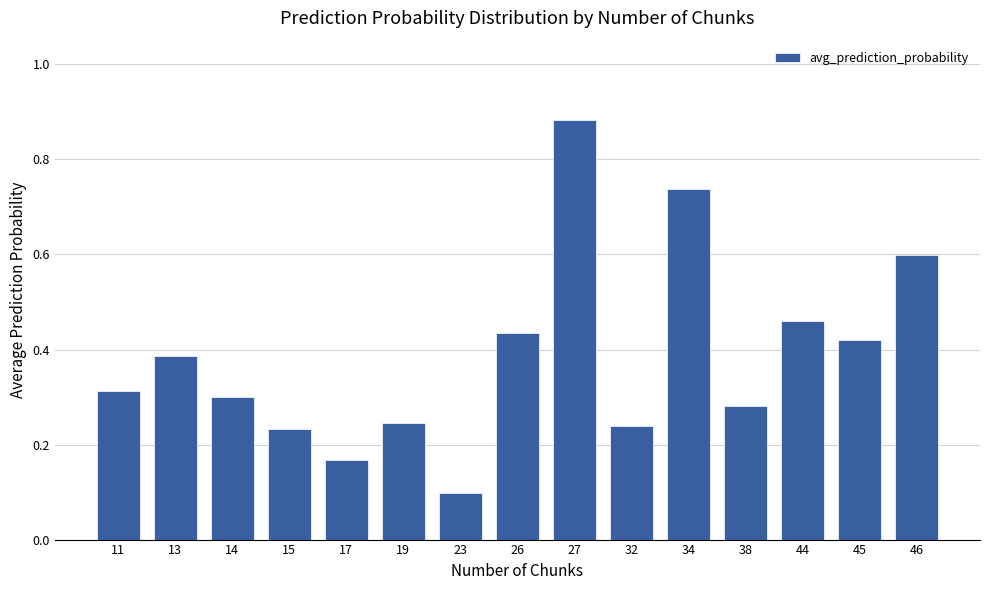

Are the bars horizontal?

No